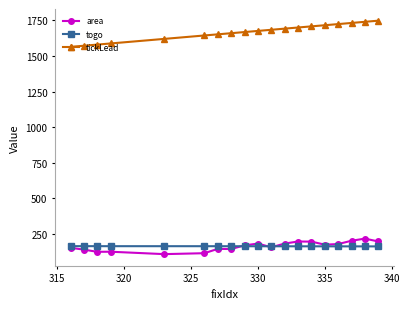

What is the greatest value displayed?

1748.6